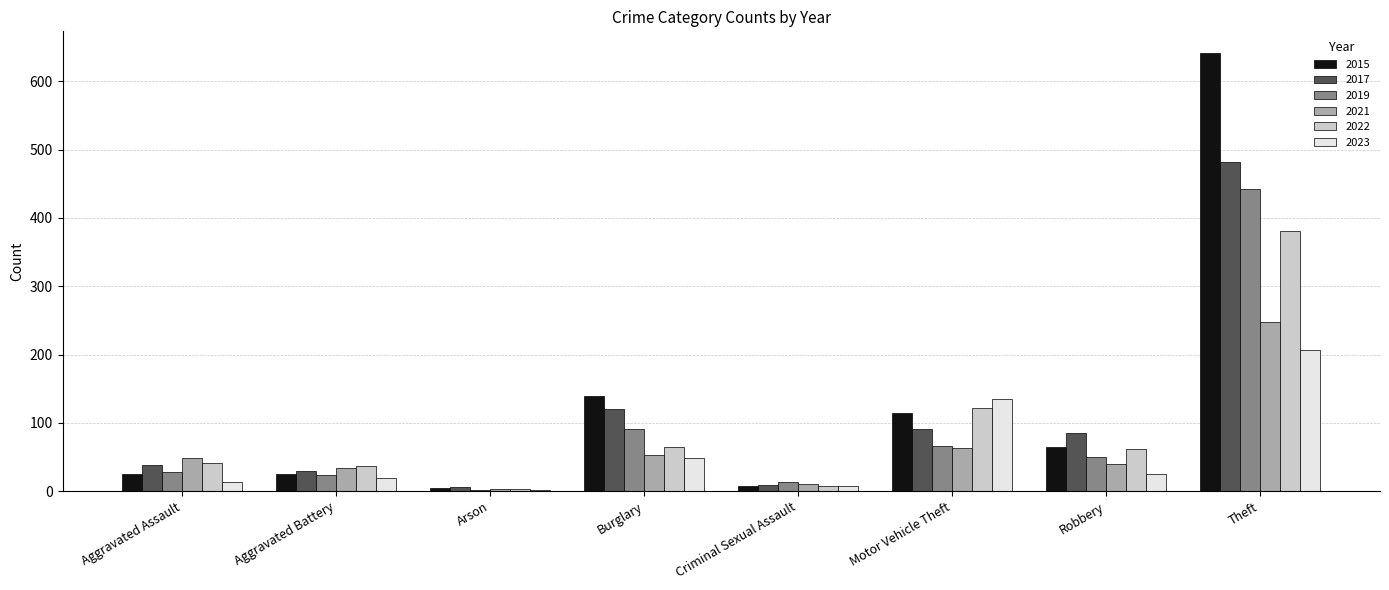

Which series changed the most between Criminal Sexual Assault and Motor Vehicle Theft?

2023